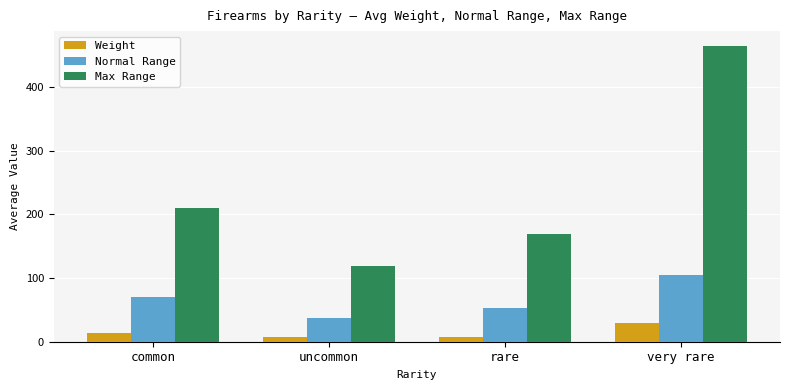

Which series has the largest total across all categories?

Max Range